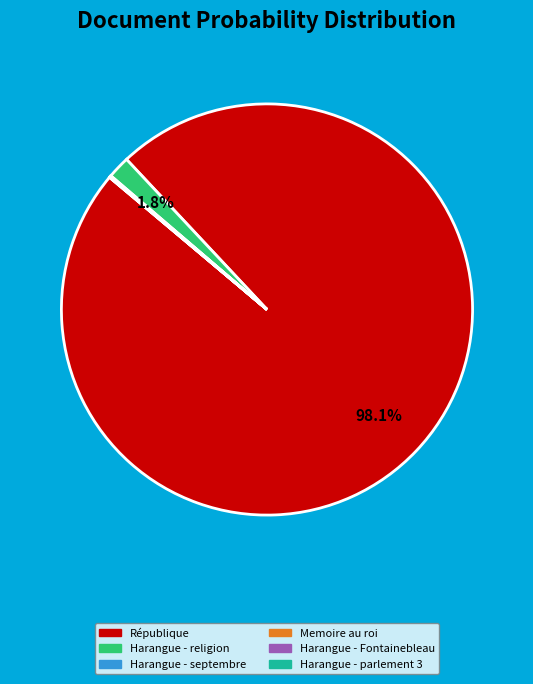

Does any single category account for the majority?

Yes